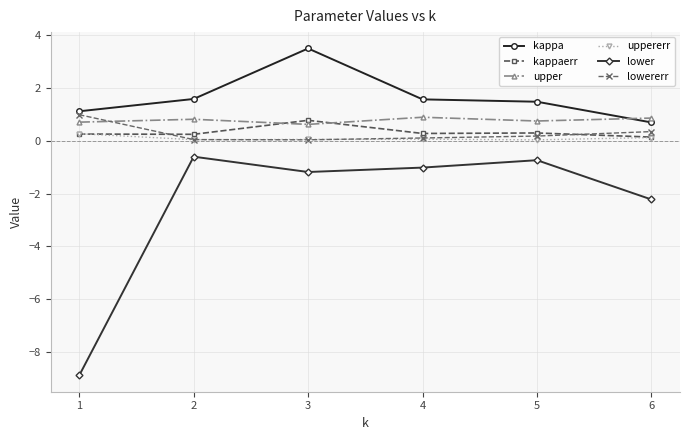

True or false: lowererr has more than 1 points higher than both neighbors.

False